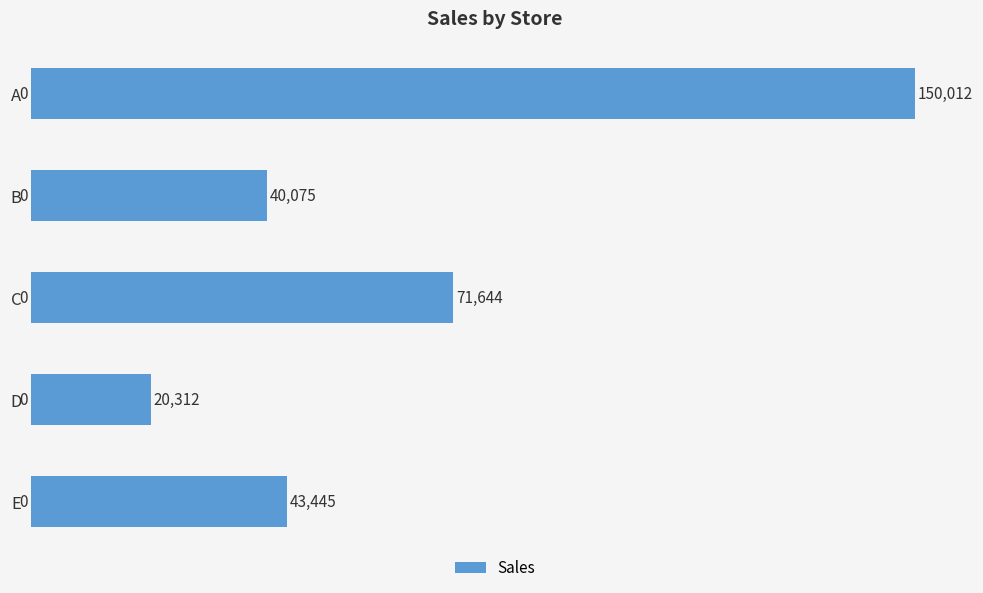

What is the smallest value displayed?

20312